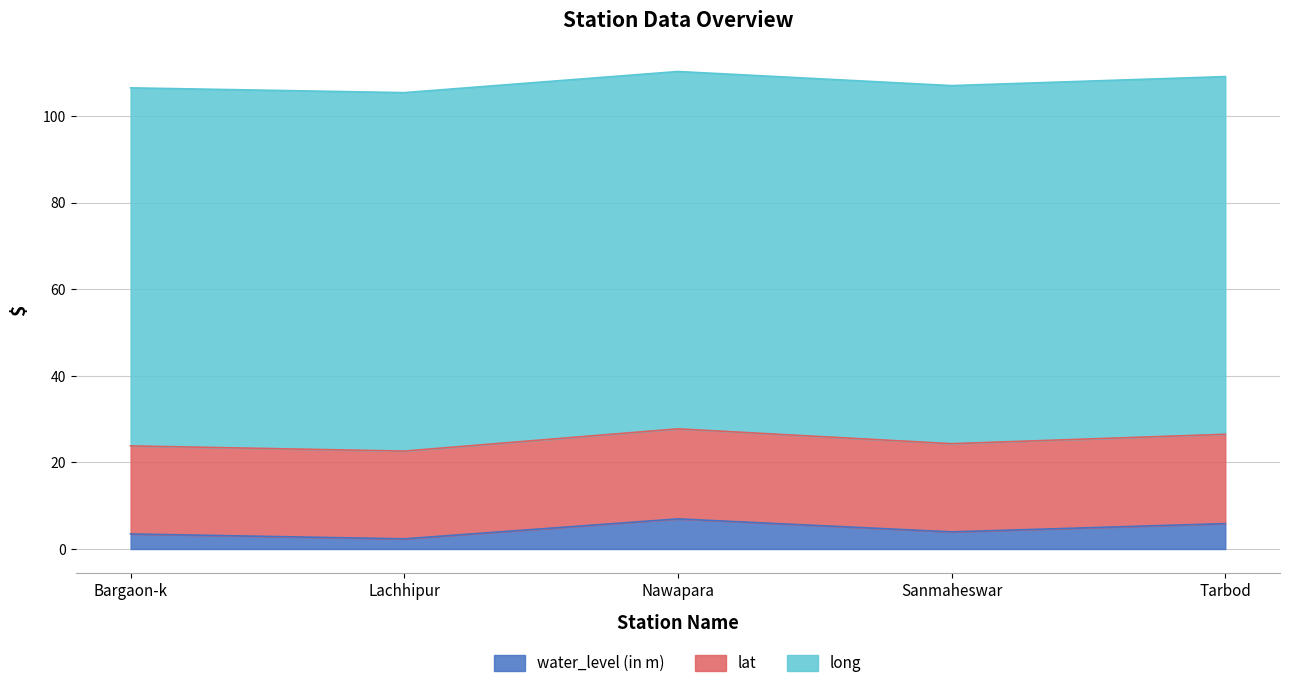

What value does the water_level (in m) series have at Bargaon-k?

3.5